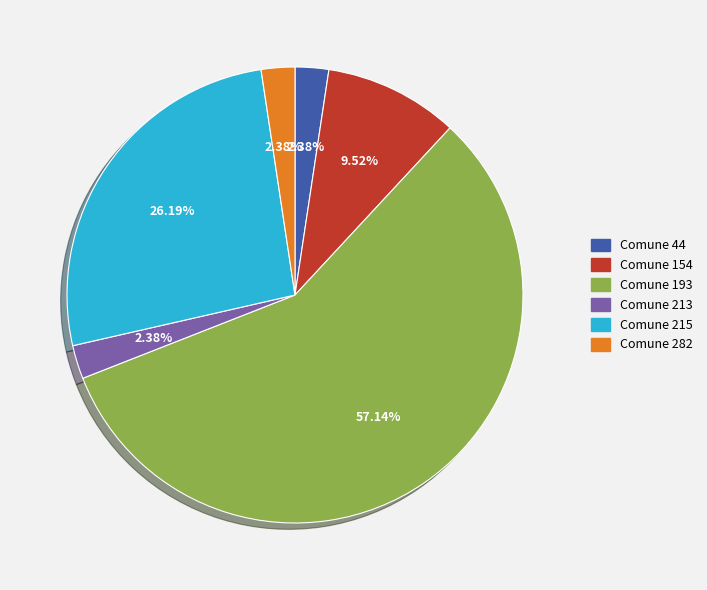

Is there any slice that represents more than half of the pie?

Yes